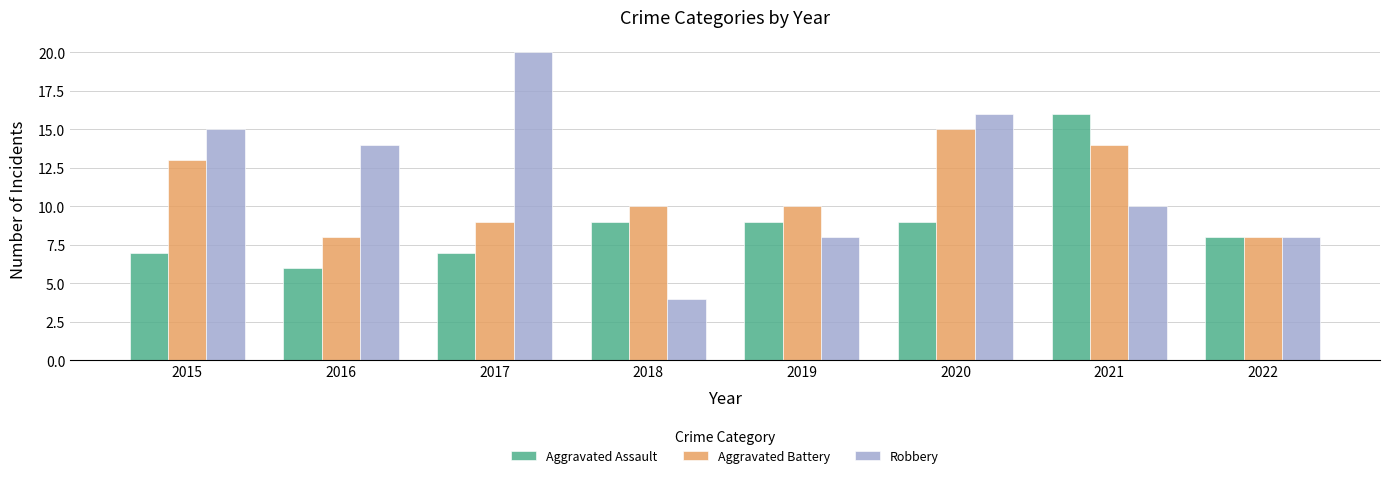

Which category has the highest value across all series?

2017